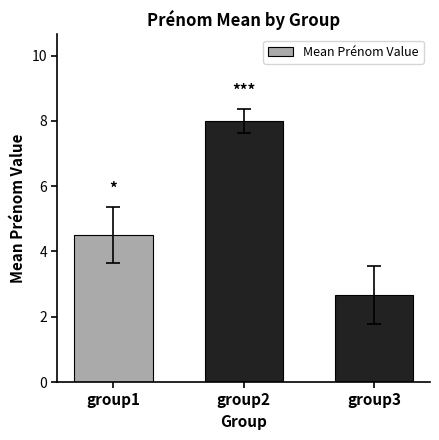

What is the difference between the maximum and minimum values?

5.3